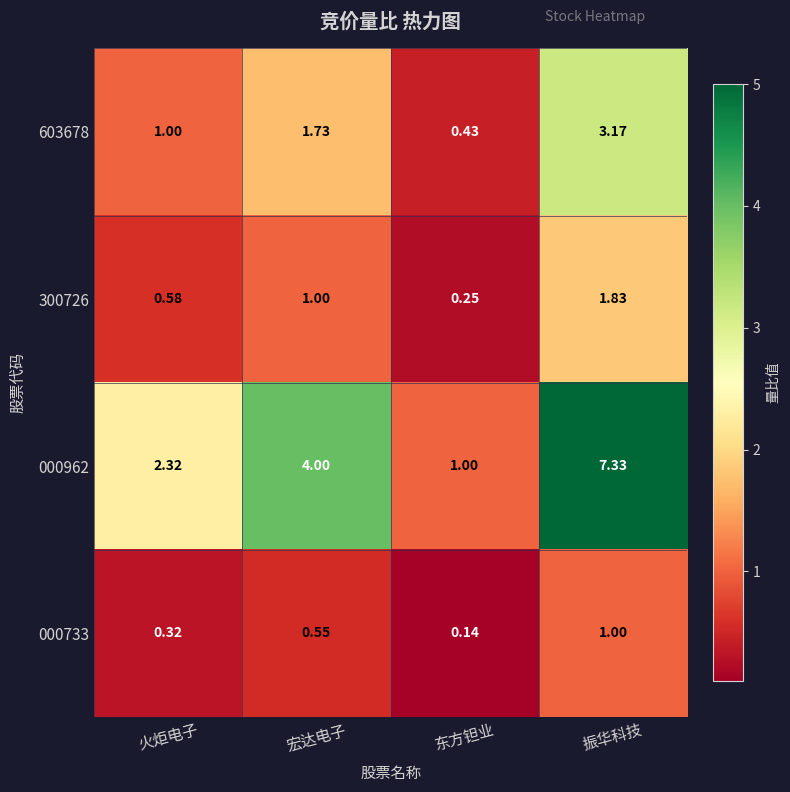

Which series has the largest total across all categories?

000962